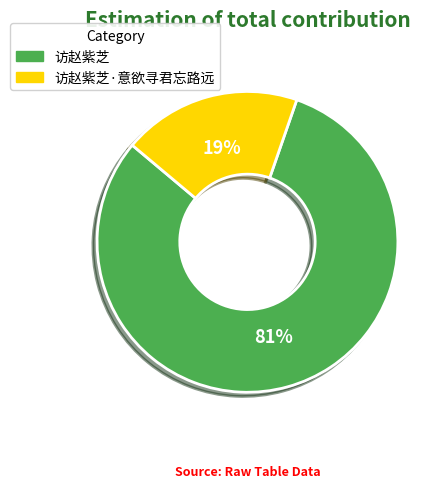

Which has a higher value, 访赵紫芝·意欲寻君忘路远 or 访赵紫芝?

访赵紫芝